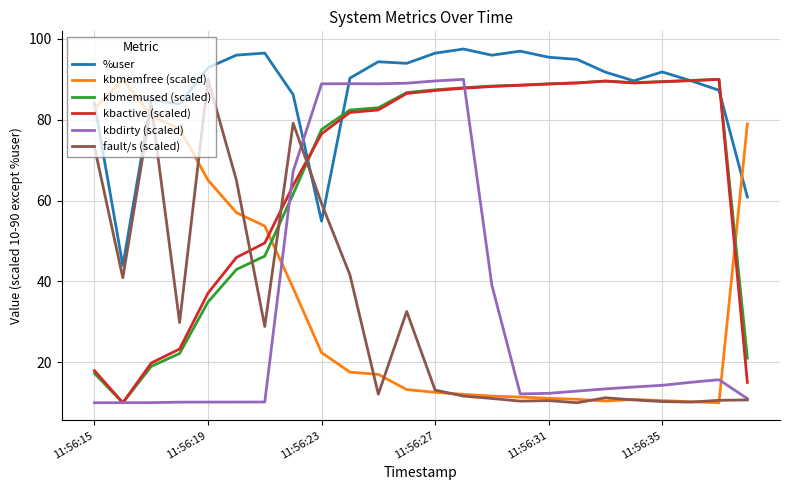

What is the minimum value for kbmemfree (scaled)?

10.0